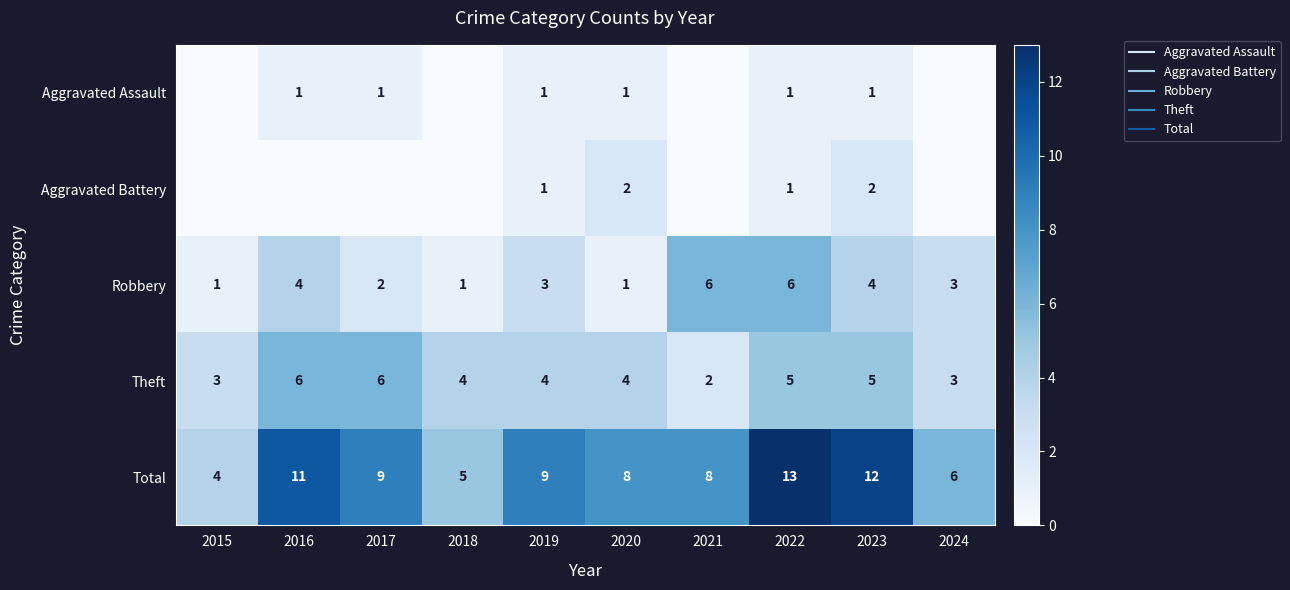

Is the value of Aggravated Battery at 2019 greater than the value of Theft at 2020?

No